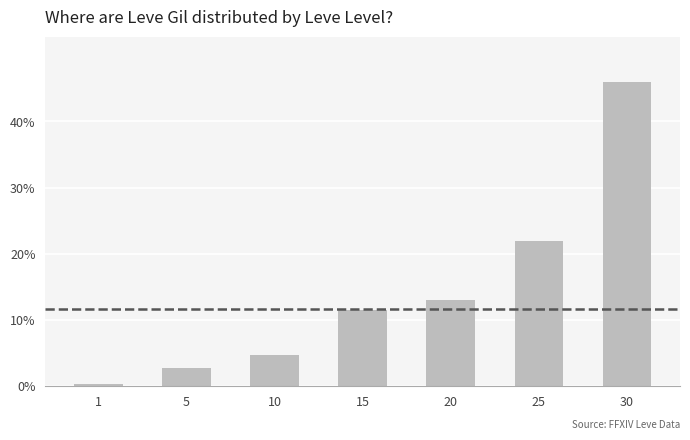

Reading left to right, list all the values displayed in this chart.

0.3	2.8	4.6	11.5	13.0	21.9	46.0